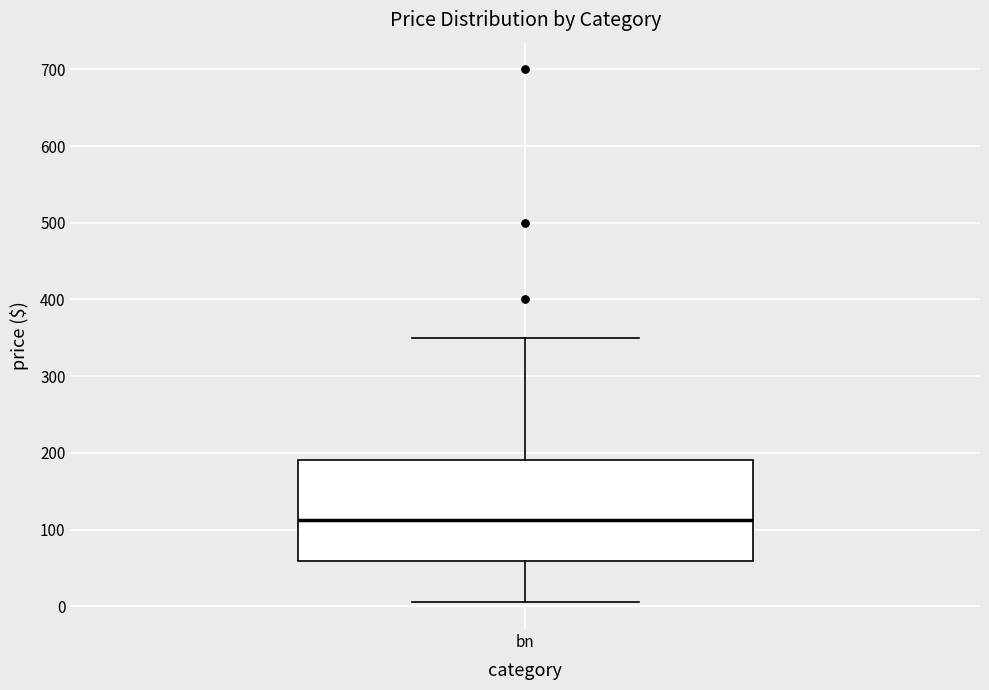

Transcribe this box plot: give where the median line is, the range the box spans, and where the two whiskers end, as read against the y-axis. The values are not printed on the chart, so give them approximately, as read against the axis.

median 110, box 60 to 190, whiskers 10 to 350